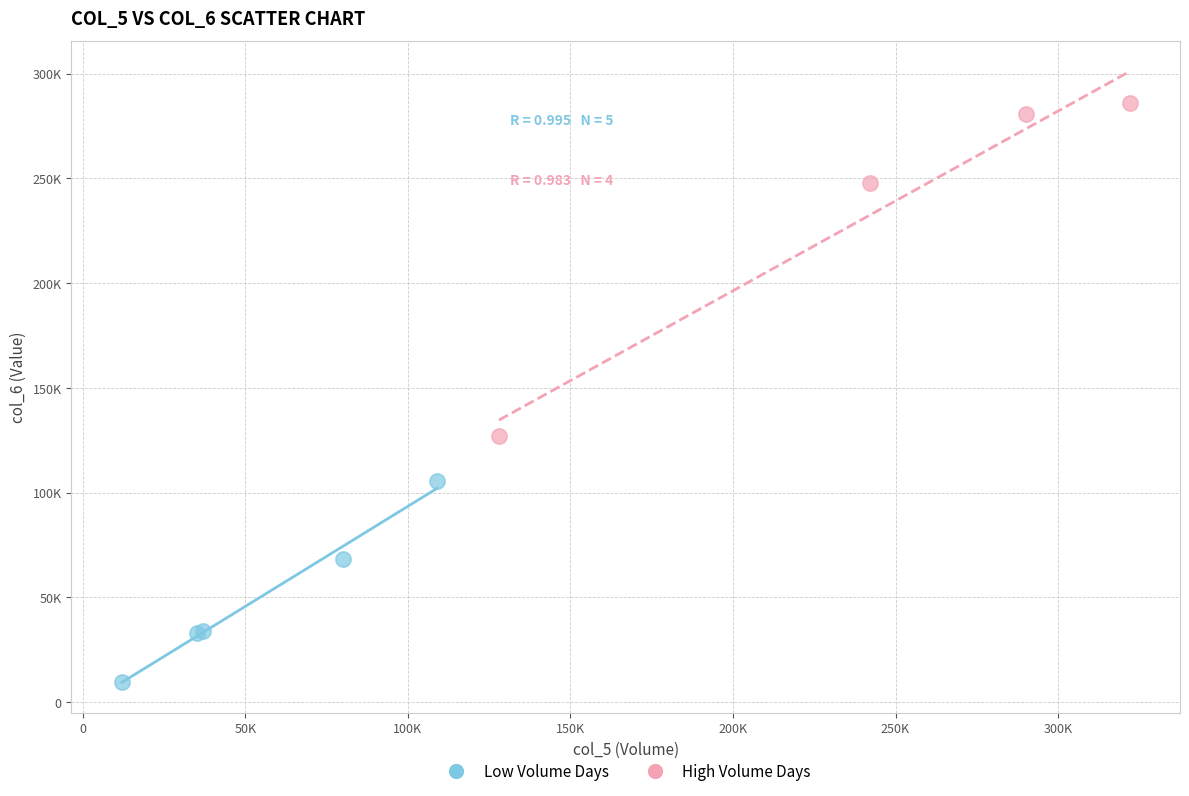

Which series reaches the maximum Y coordinate?

High Volume Days